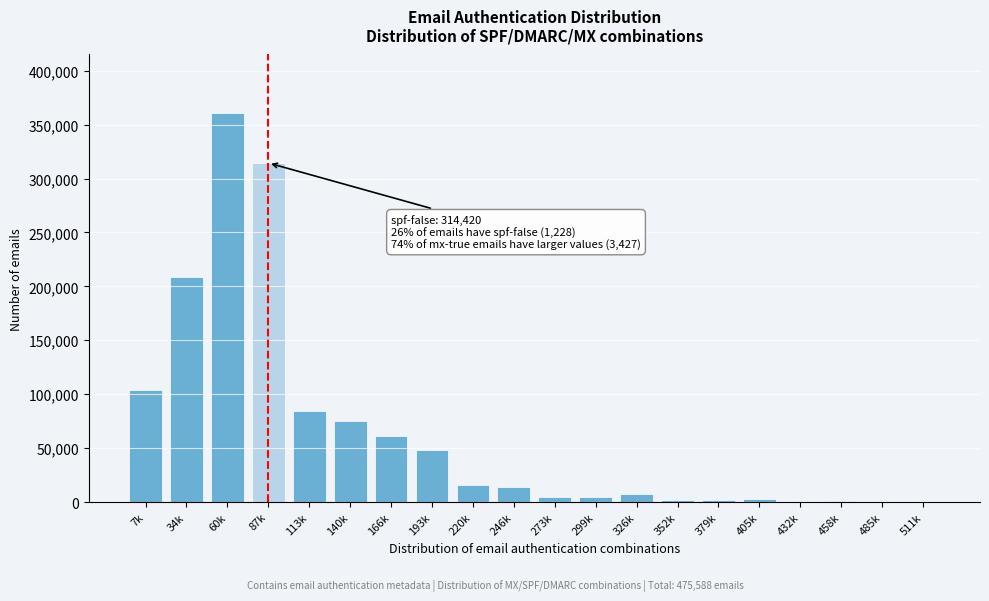

At which label is the value closest to 180515?

34k